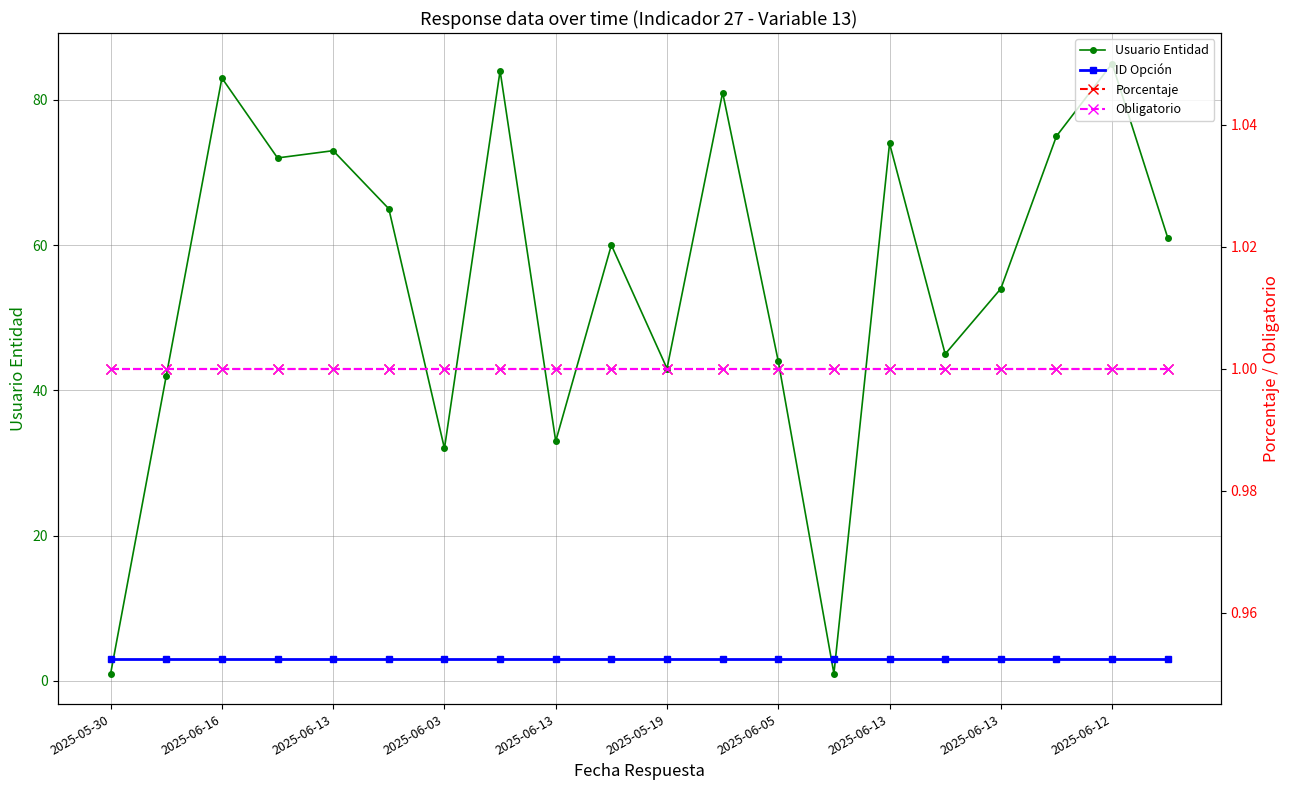

At which label does Porcentaje reach its peak?

2025-05-30